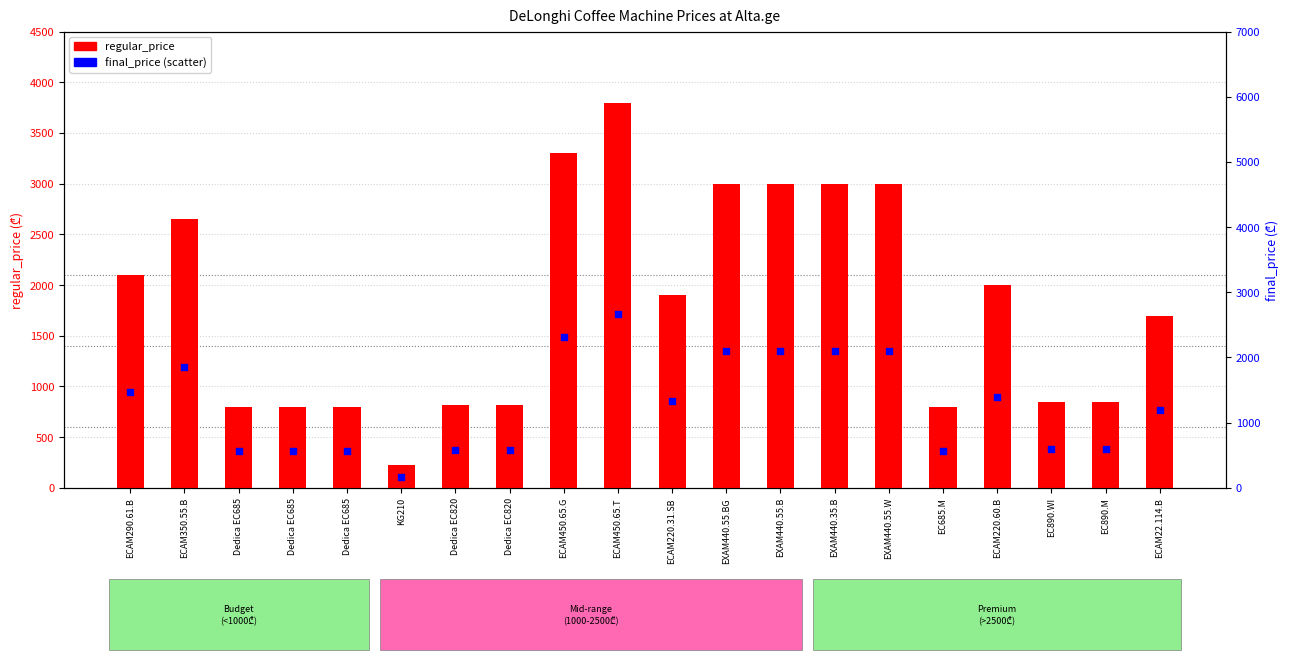

At how many categories does at least one series exceed 217?

20